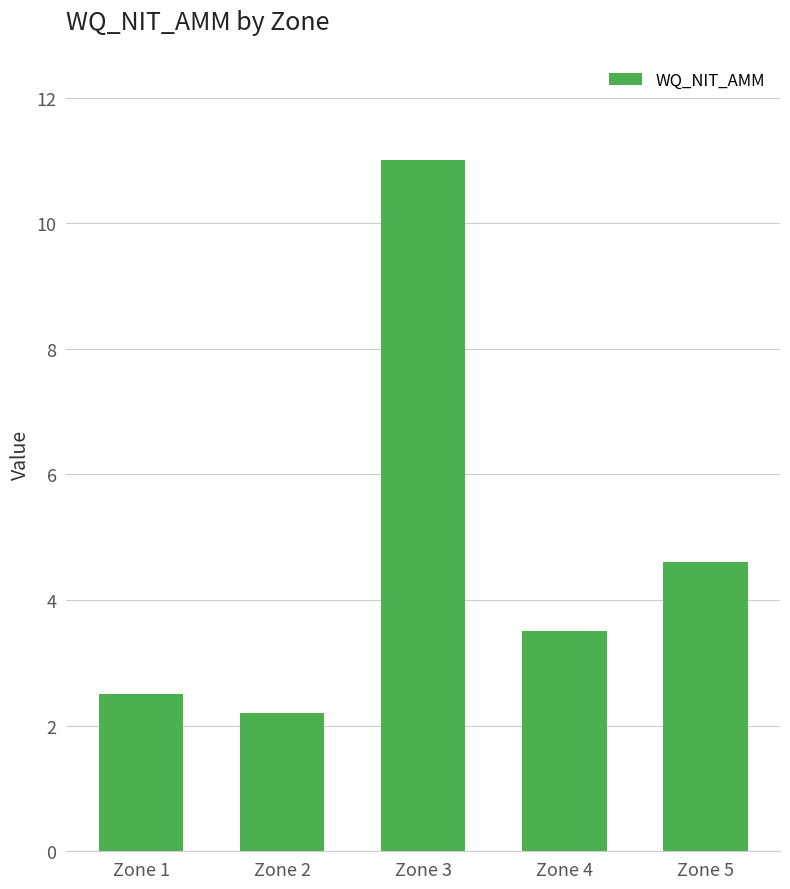

True or false: the data shows 2.7 at Zone 5.

False